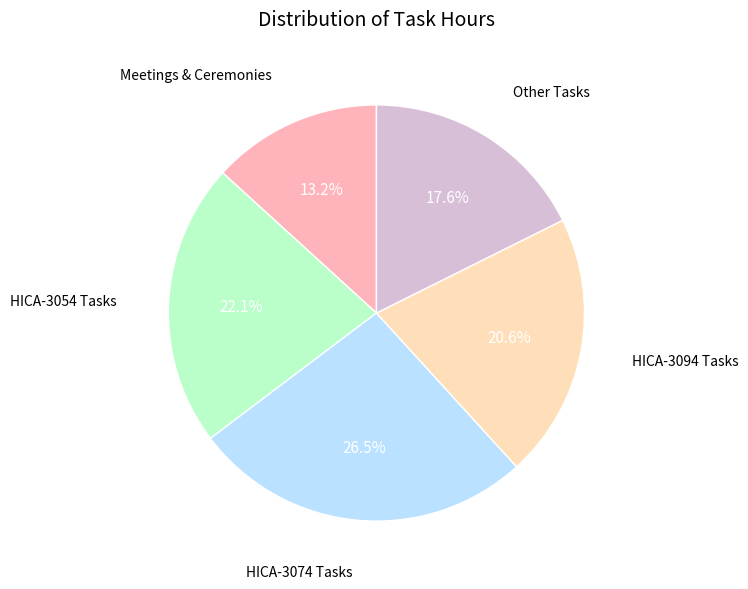

Is there a majority slice in this chart?

No